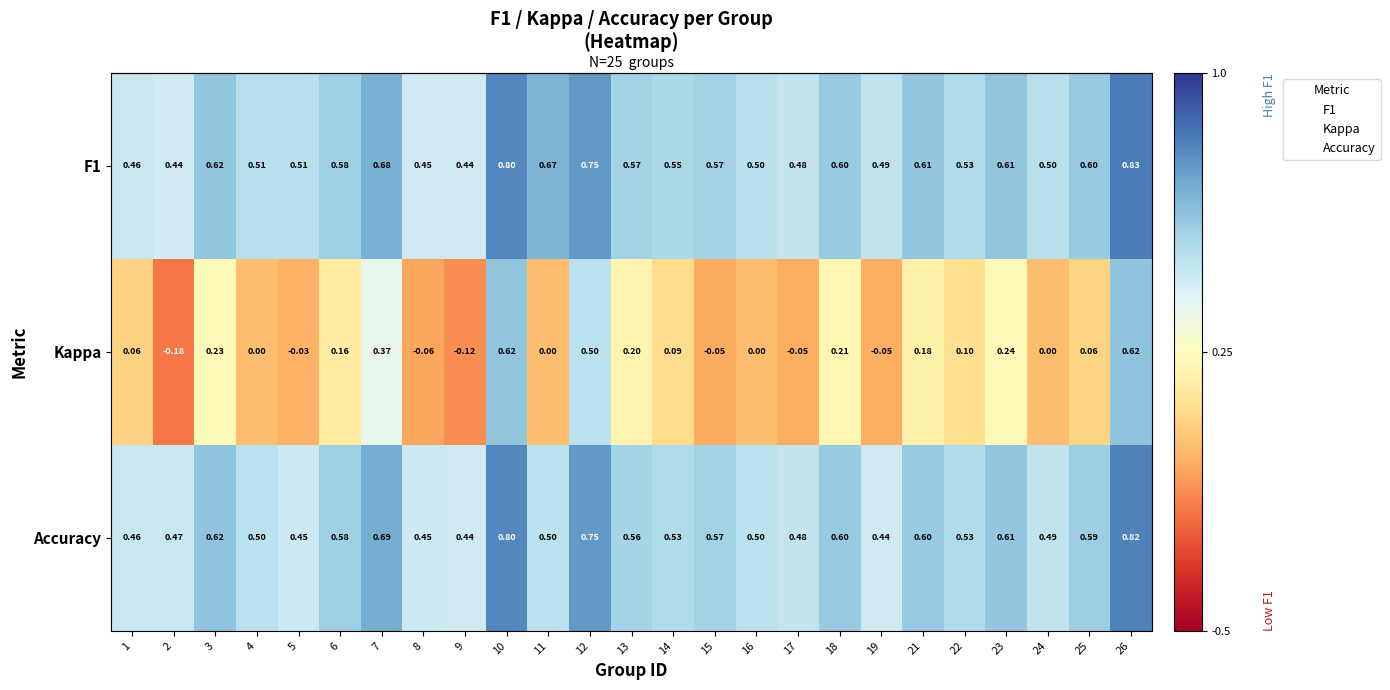

Between 7 and 16, which series saw the biggest shift?

Kappa